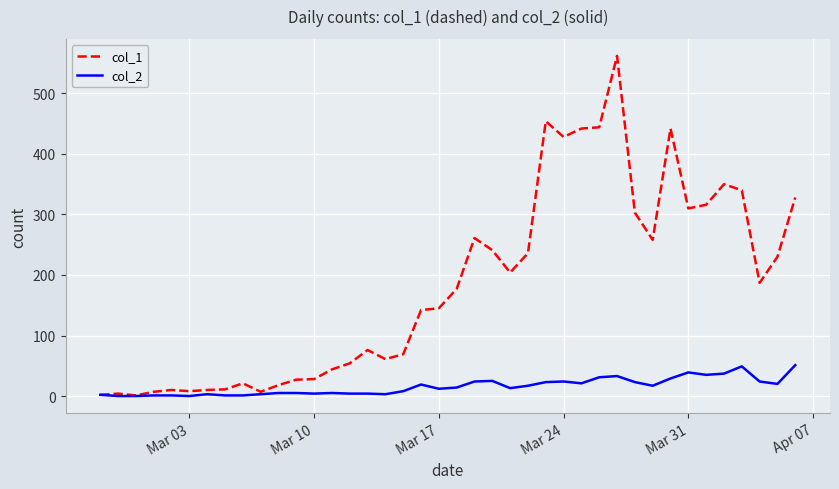

What is the maximum value shown in the chart?

562